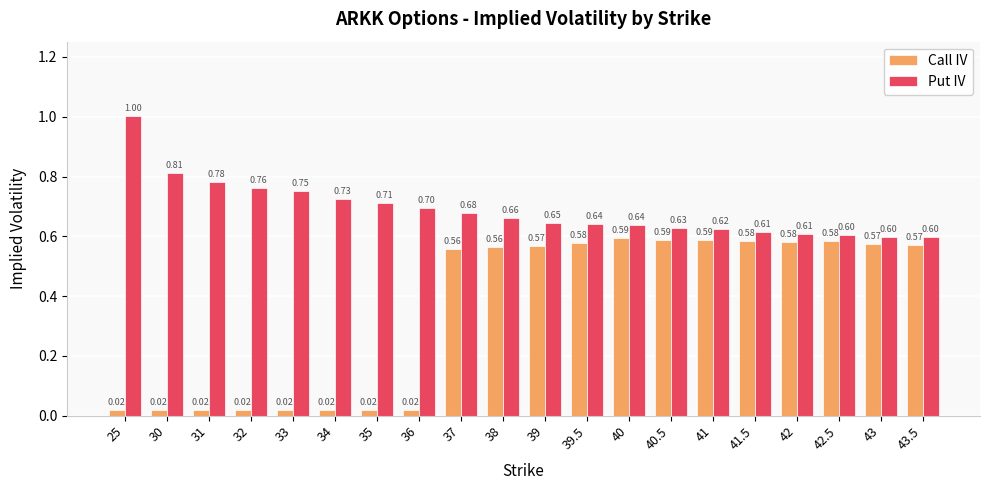

Rank the series by their maximum value, from highest to lowest.

Put IV, Call IV